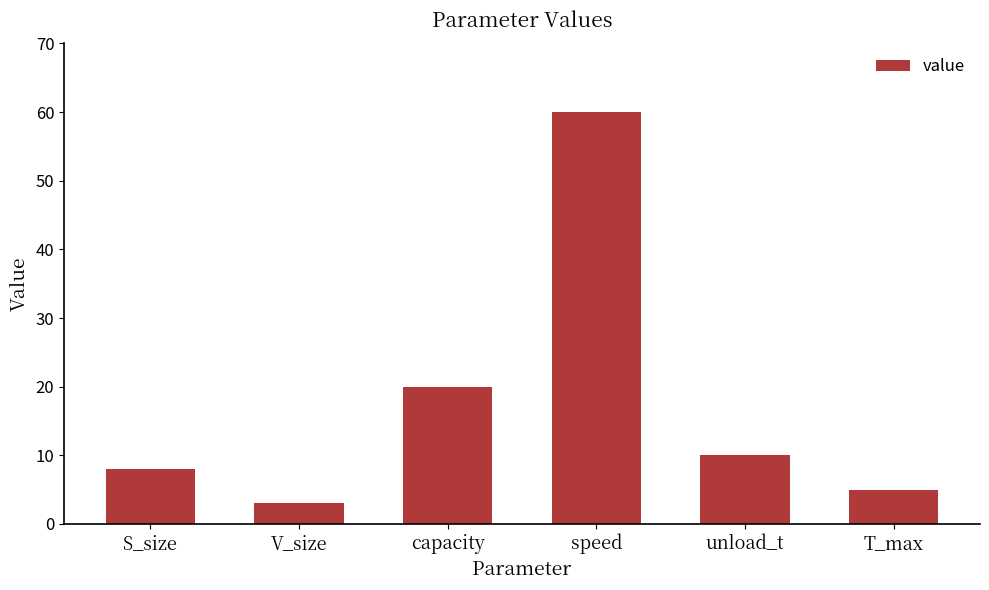

How many data points are less than 10?

3